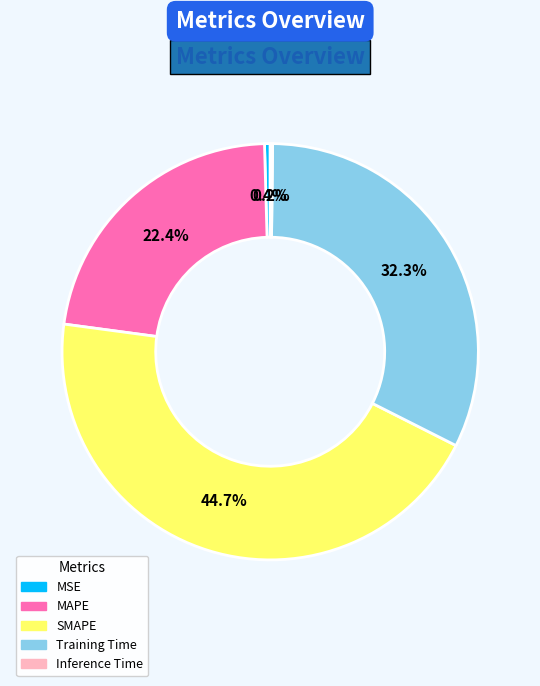

To the nearest percent, what portion does Training Time represent?

32%